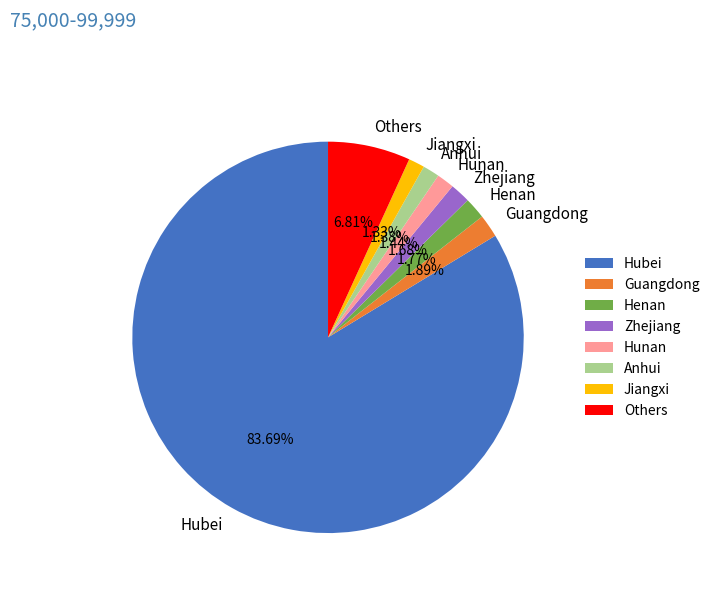

True or false: Zhejiang accounts for 2% of the total.

True